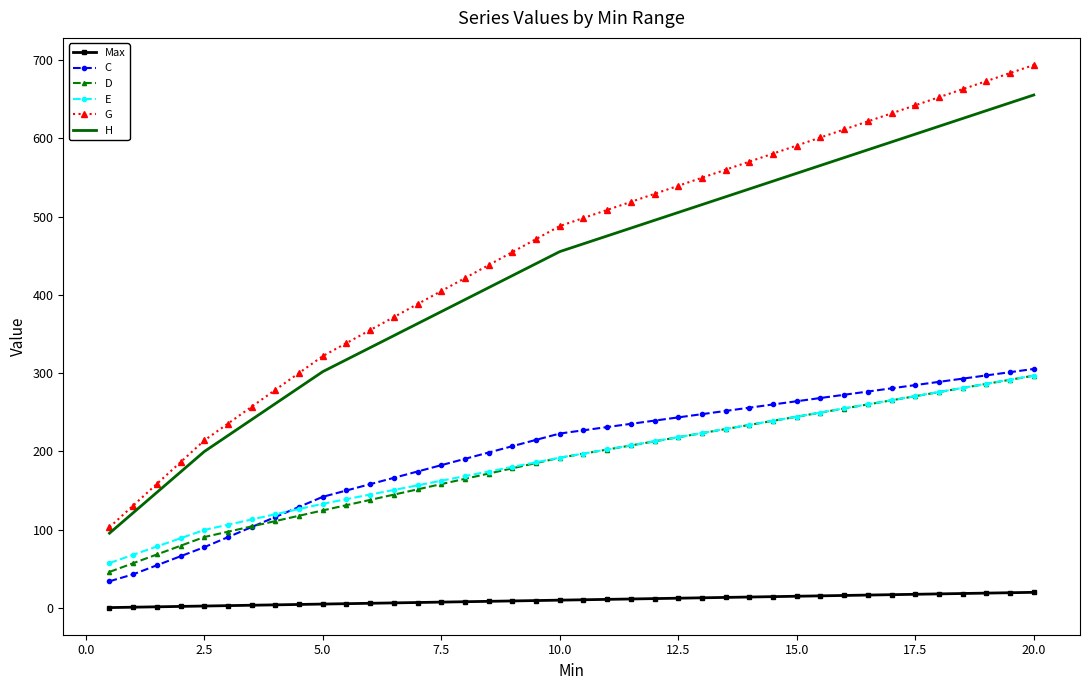

True or false: H and Max cross at least once.

False